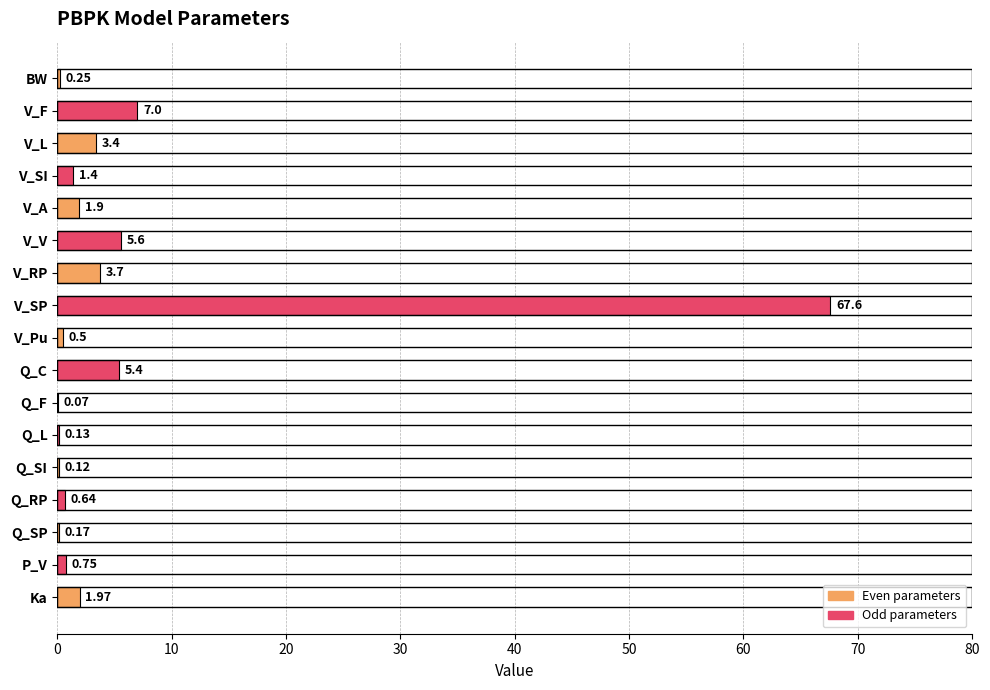

Which label corresponds to the largest value in the chart?

V_SP